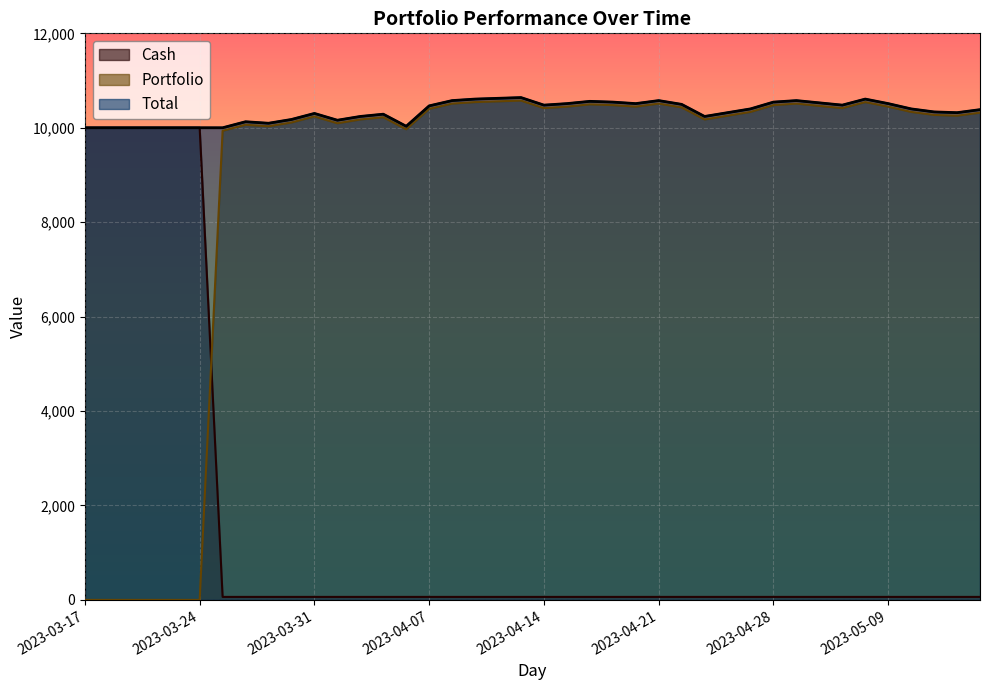

What is the value of the Total point at the 36th from the left?

10511.6